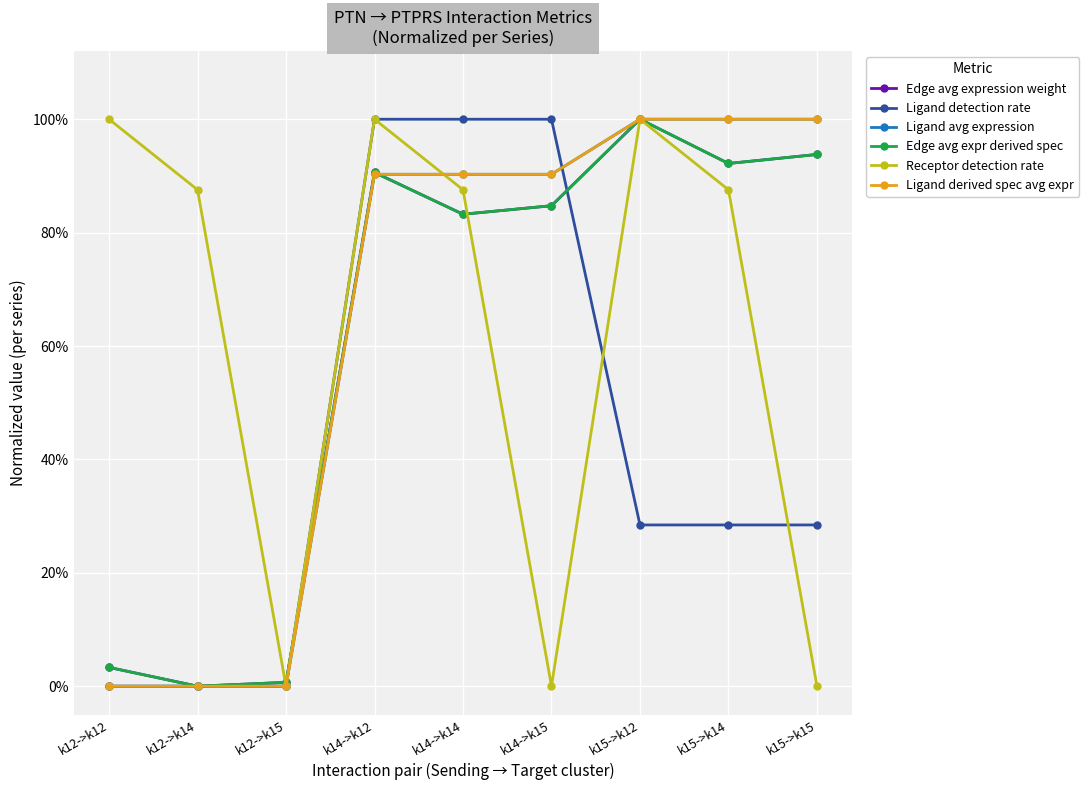

Is this an area chart (filled region under the line)?

No